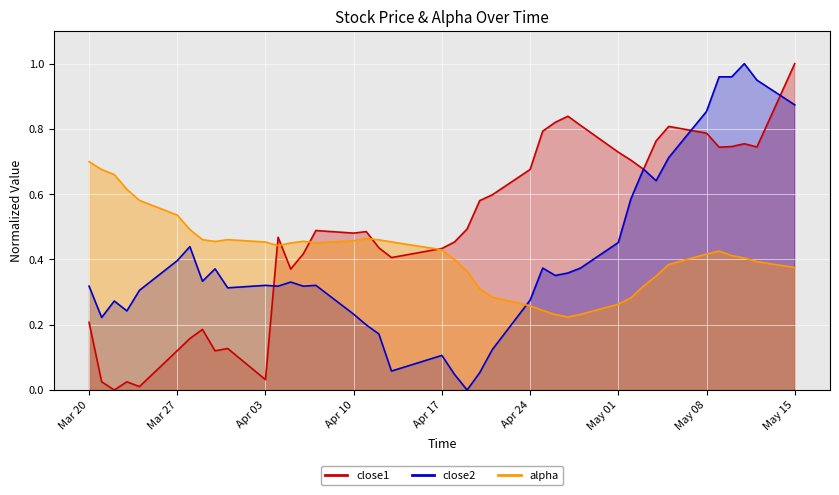

True or false: close1 has more than 1 interior local peaks.

True